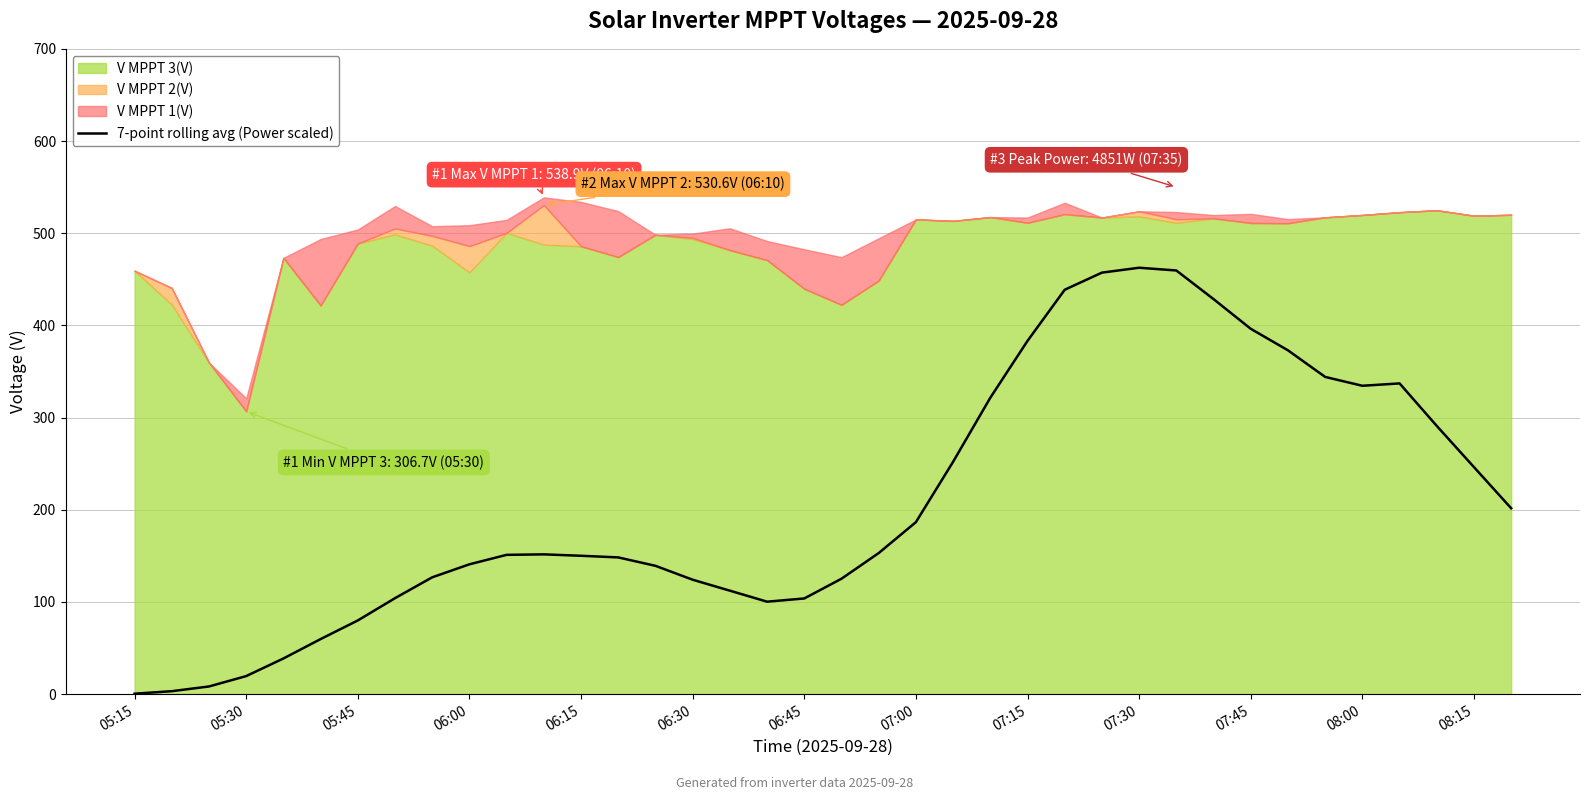

True or false: there are more than 1 points higher than both neighbors.

True